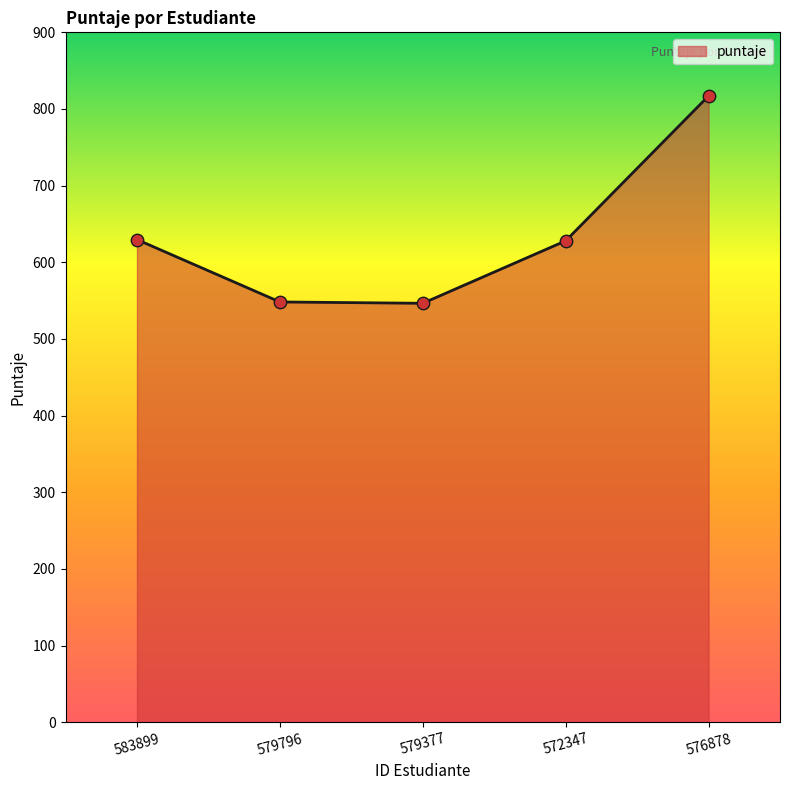

What is the change in value from 579377 to 576878?

+270.5